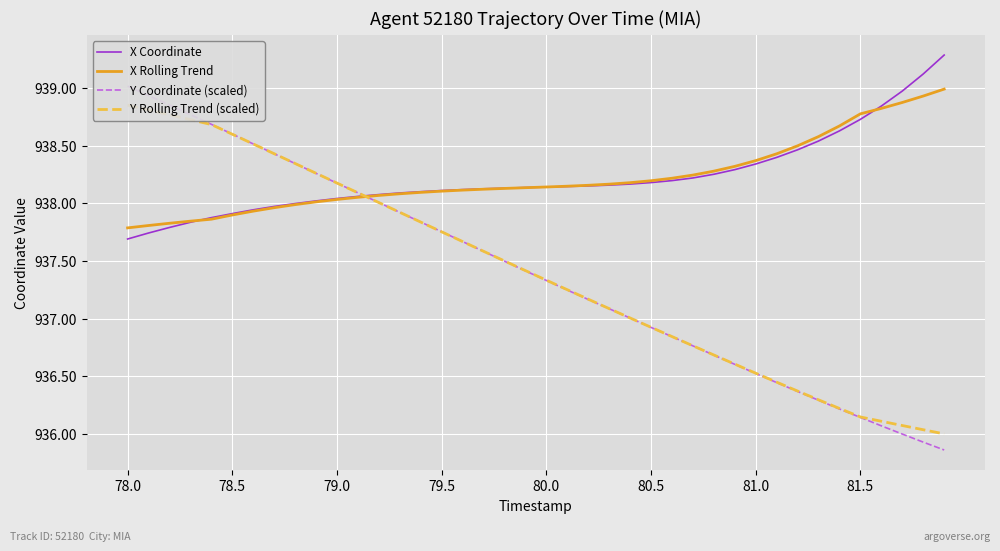

Is it true that X Coordinate equals 1304.4 at 79.0?

False